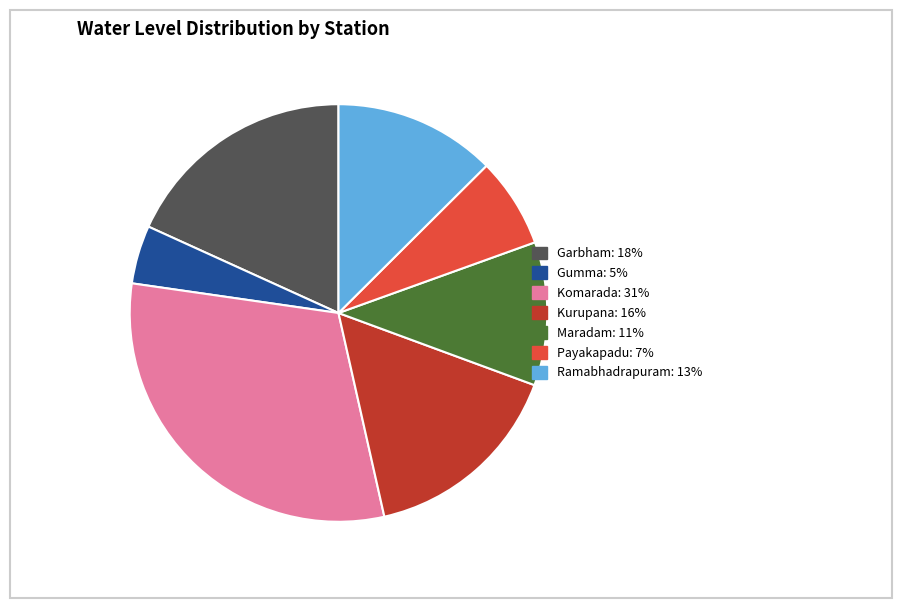

Combined, do Gumma and Garbham account for over 50%?

No